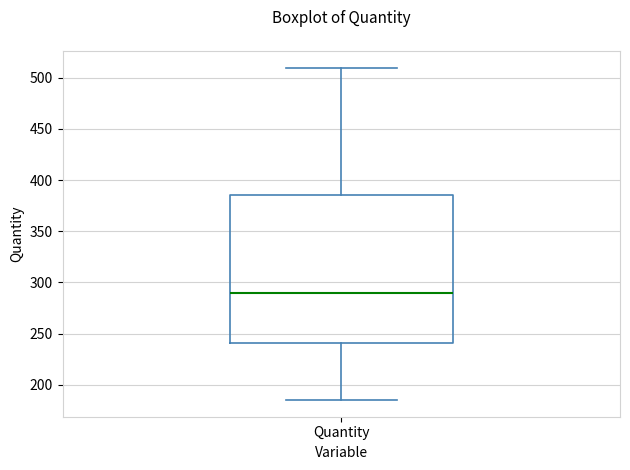

Read this box plot against the y-axis: the position of the median line, the range covered by the box, and the ends of both whiskers. The values are not printed on the chart, so give them approximately, as read against the axis.

median 290, box 240 to 385, whiskers 185 to 510